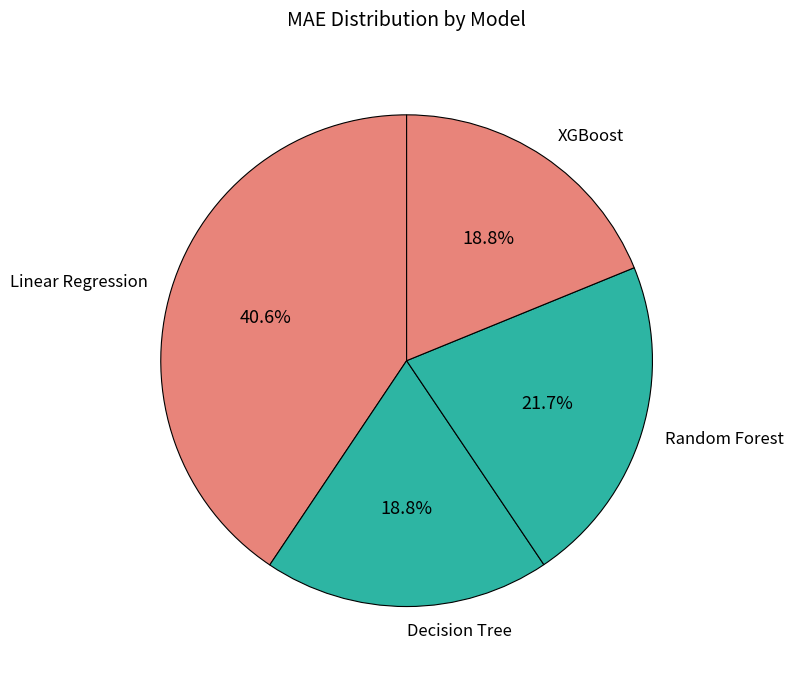

What is the largest slice in the pie chart?

Linear Regression